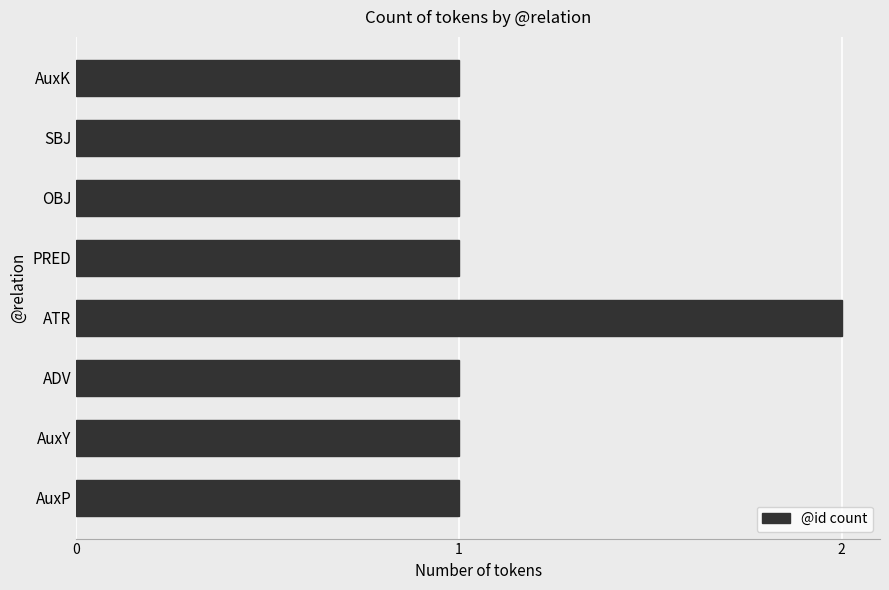

Reading bottom to top, list all the values displayed in this chart.

AuxP=1	AuxY=1	ADV=1	ATR=2	PRED=1	OBJ=1	SBJ=1	AuxK=1